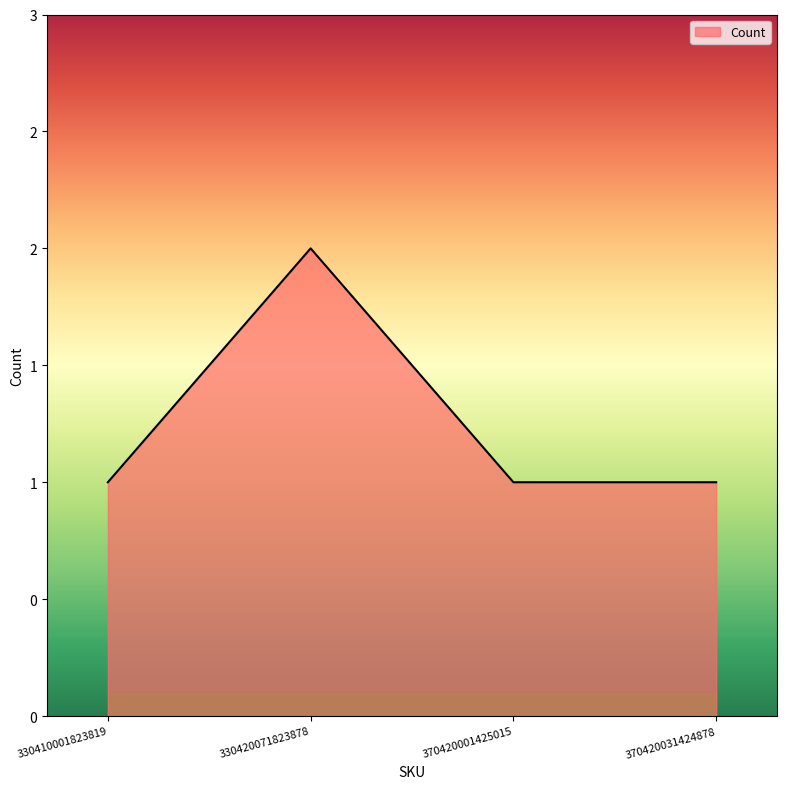

Where is the data nearest to the value 1?

330410001823819